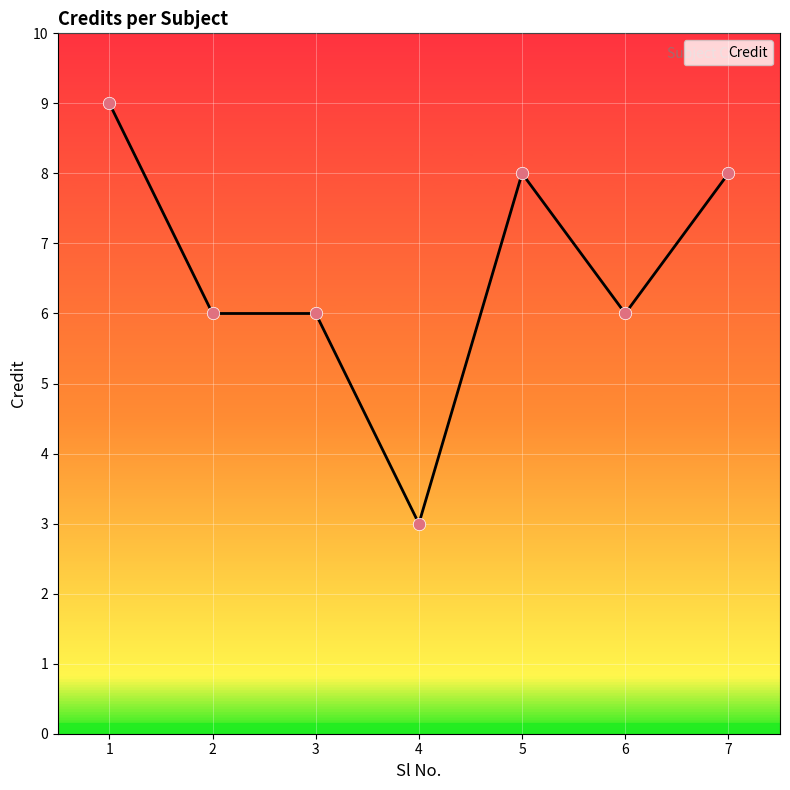

Which has a higher value, 3 or 5?

5